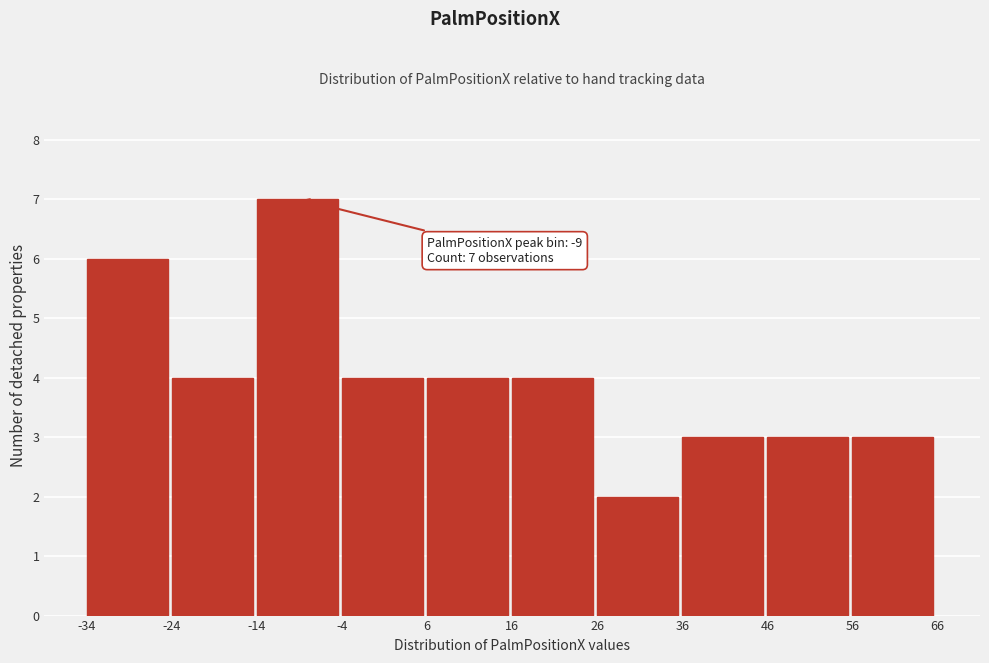

Which range on the x-axis has the tallest bar?

-14 to -4